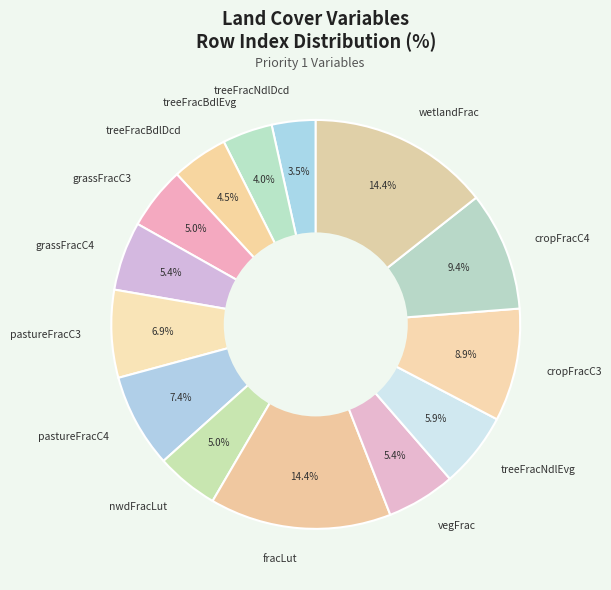

What percentage is NOT represented by cropFracC3?

91.1%